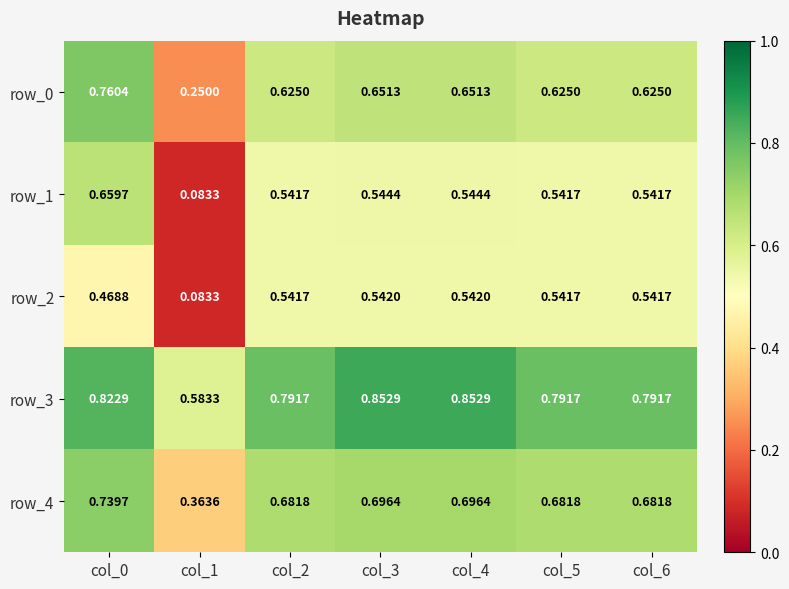

Is the value of row_0 at col_0 greater than the value of row_2 at col_1?

Yes